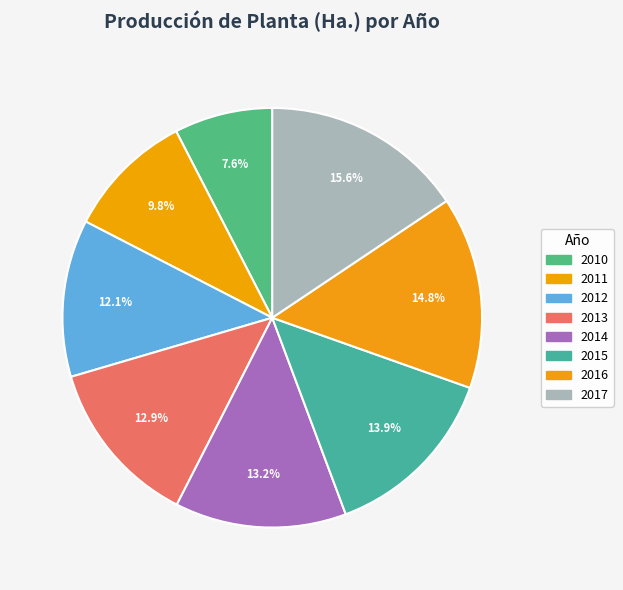

How many slices are in this pie chart?

8